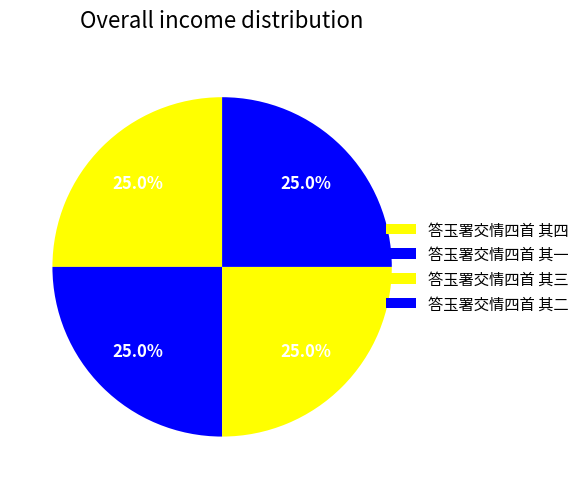

Rank the categories by value from highest to lowest.

答玉署交情四首 其四, 答玉署交情四首 其三, 答玉署交情四首 其二, 答玉署交情四首 其一